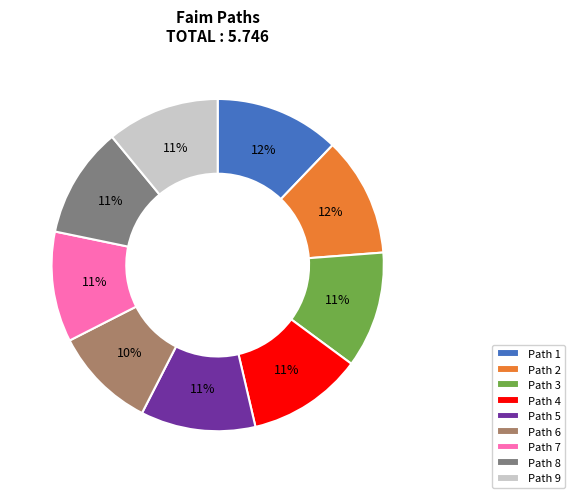

Is it true that Path 2 is 6% of the pie?

False